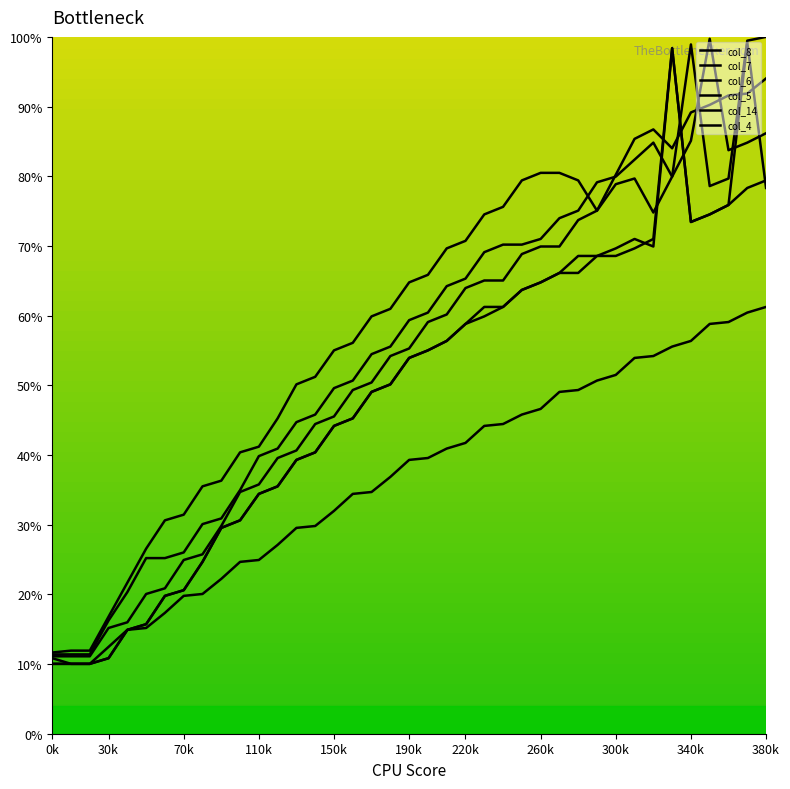

Does the chart have visible grid lines?

No